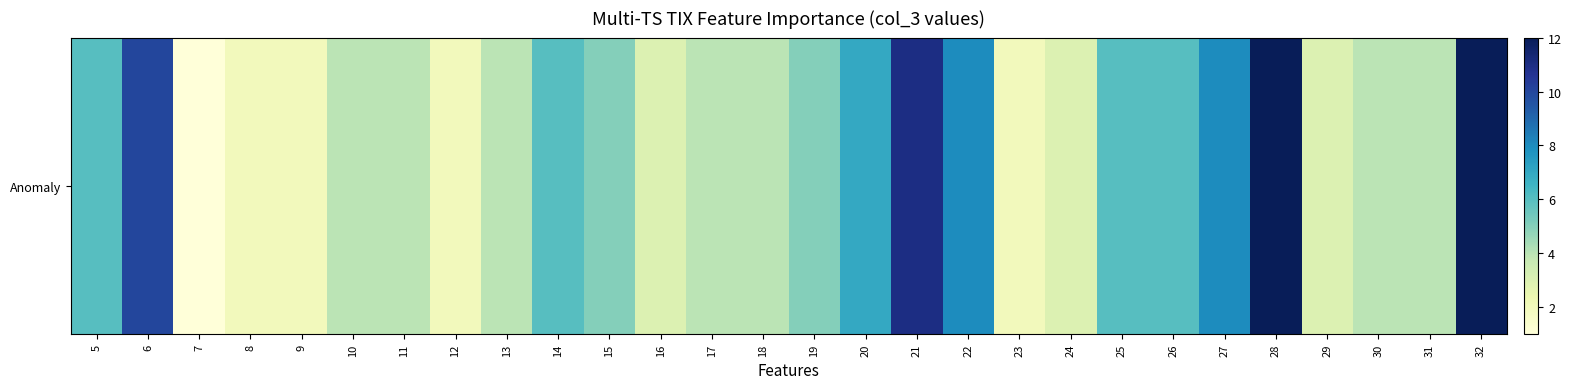

What is the difference between the maximum and minimum values?

11